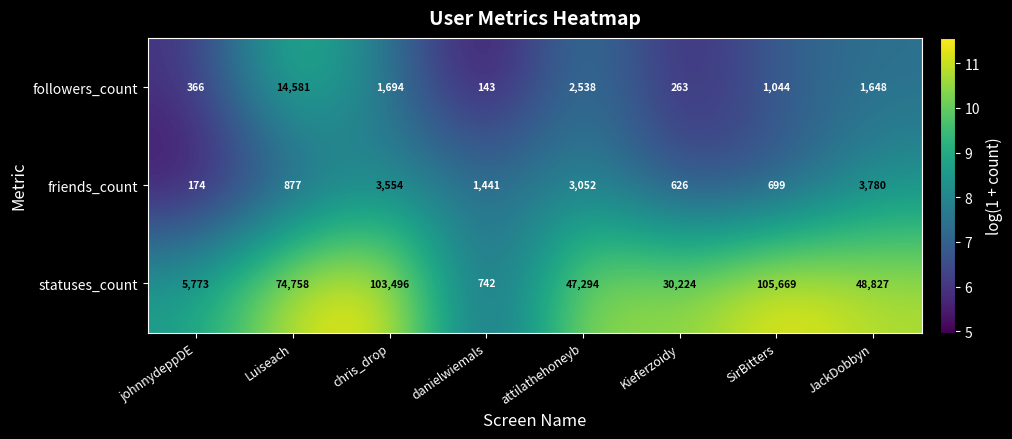

Reading left to right, list all the values displayed in this chart.

followers_count: johnnydeppDE=366	Luiseach=14581	chris_drop=1694	danielwiemals=143	attilathehoneyb=2538	Kieferzoidy=263	SirBitters=1044	JackDobbyn=1648
friends_count: johnnydeppDE=174	Luiseach=877	chris_drop=3554	danielwiemals=1441	attilathehoneyb=3052	Kieferzoidy=626	SirBitters=699	JackDobbyn=3780
statuses_count: johnnydeppDE=5773	Luiseach=74758	chris_drop=103496	danielwiemals=742	attilathehoneyb=47294	Kieferzoidy=30224	SirBitters=105669	JackDobbyn=48827